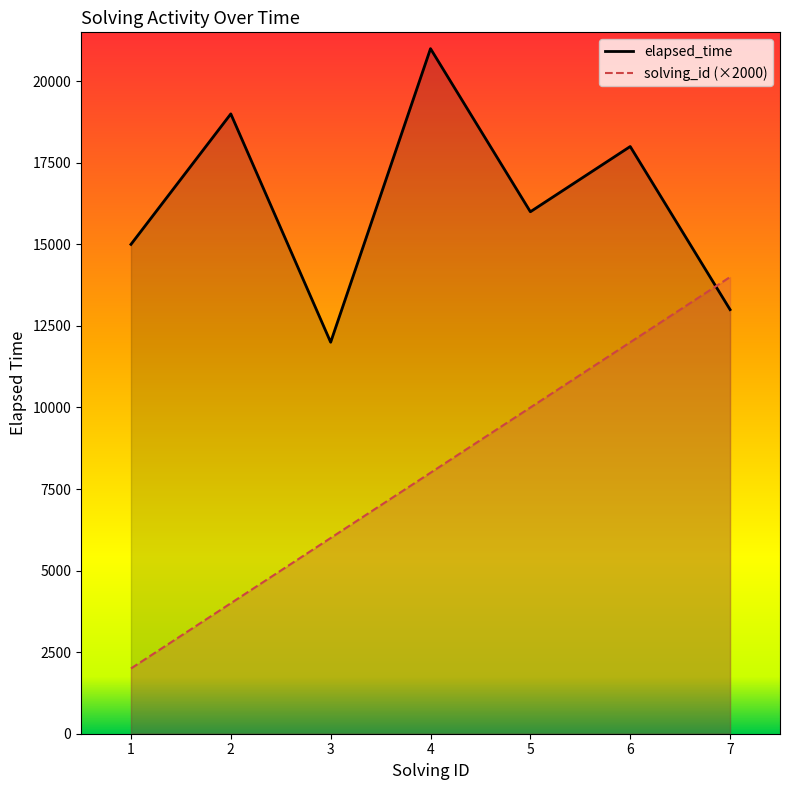

True or false: elapsed_time has more than 2 points higher than both neighbors.

True